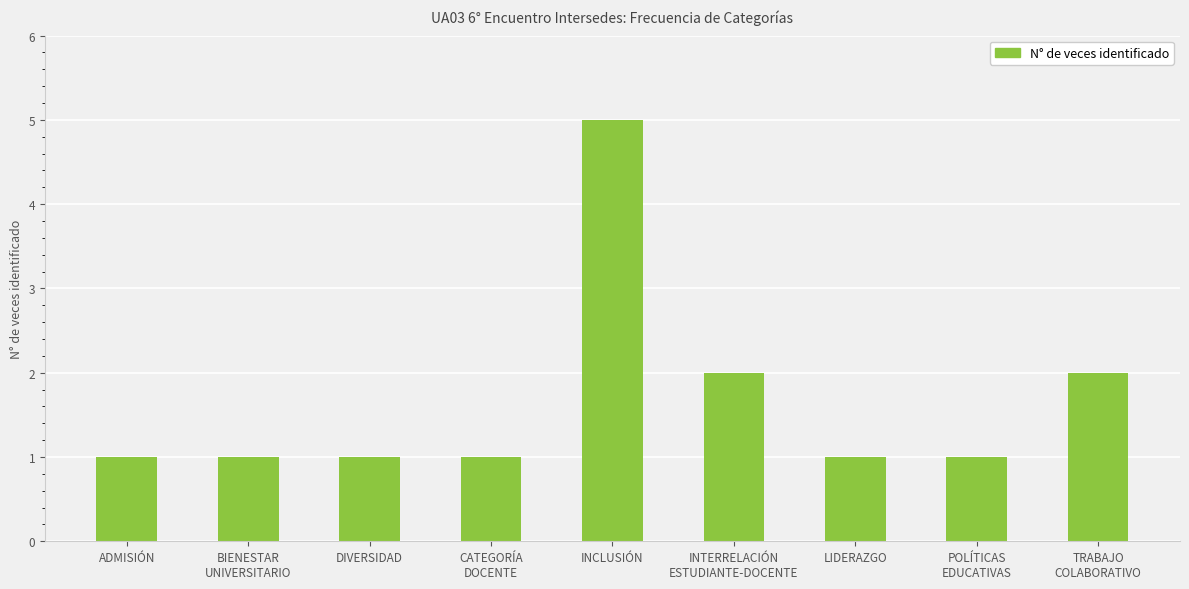

What is the average value?

2